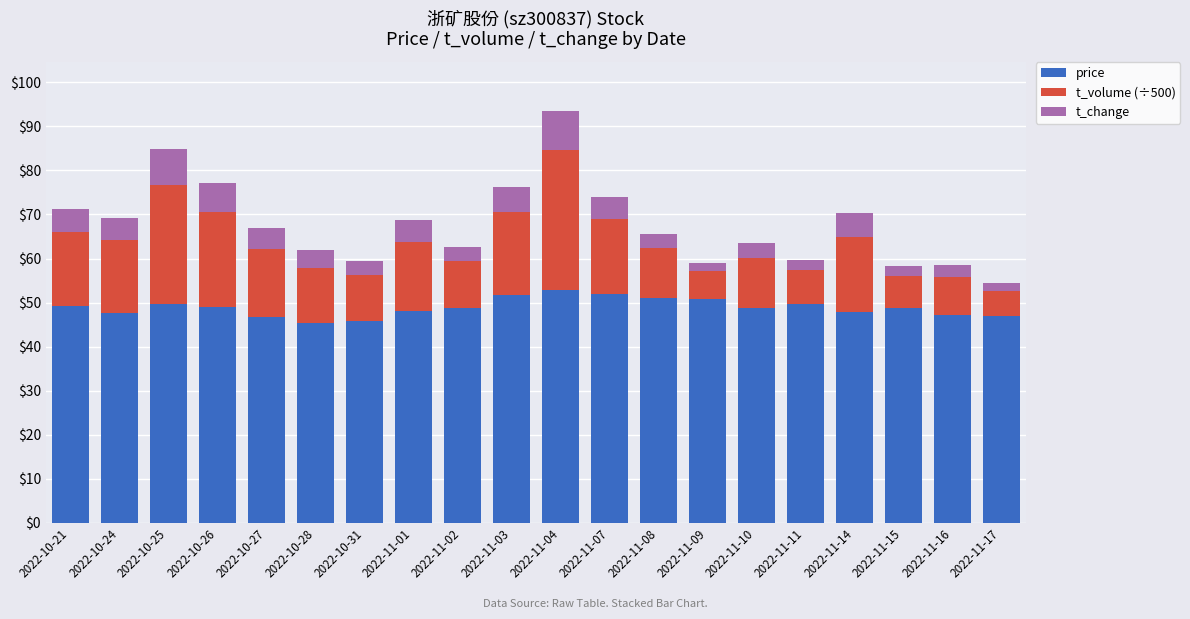

What are all the series names shown in the legend?

price, t_volume (÷500), t_change